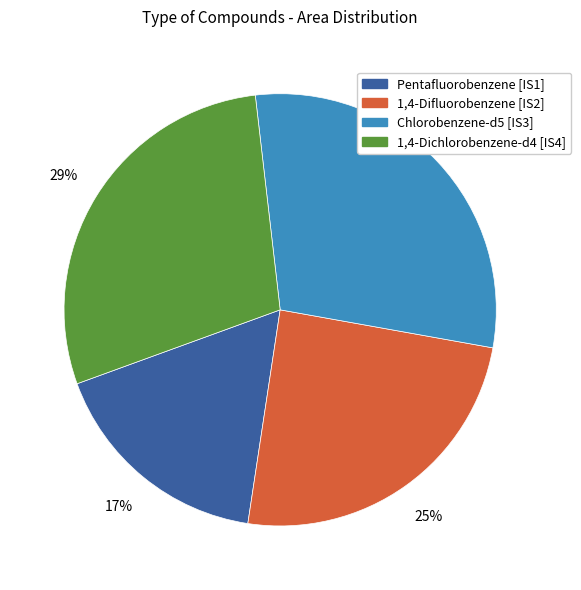

What is the ratio of the value at Chlorobenzene-d5 [IS3] to the value at 1,4-Difluorobenzene [IS2]?

1.2